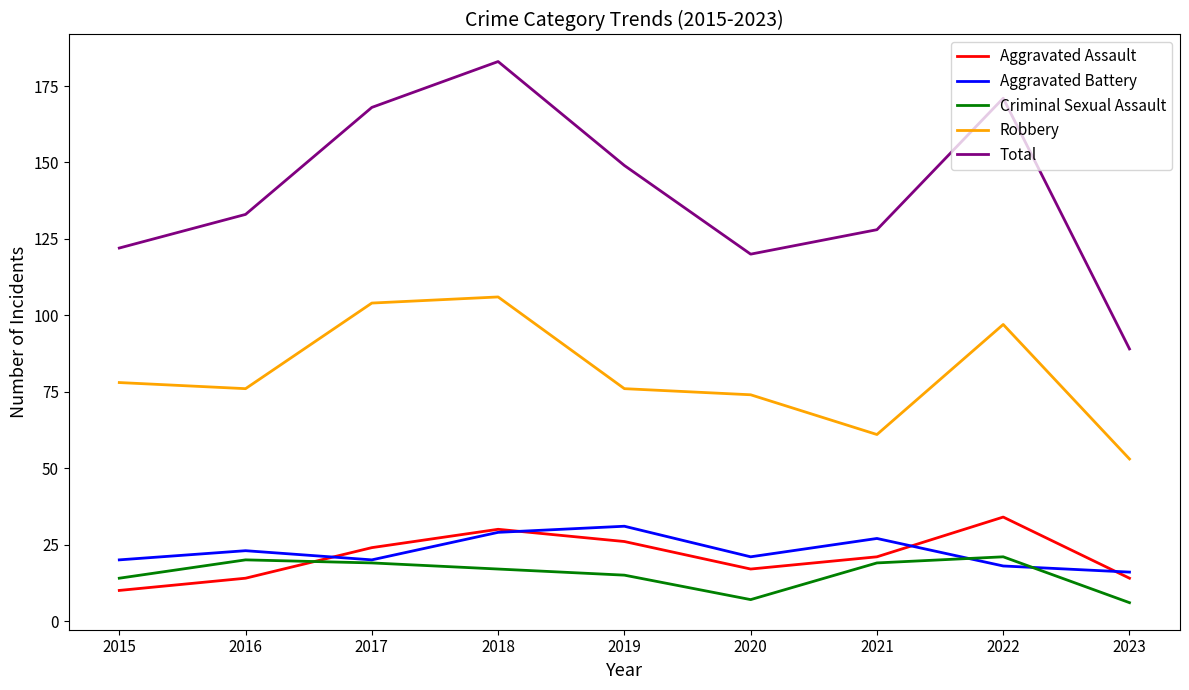

Which series has the widest spread of values?

Total